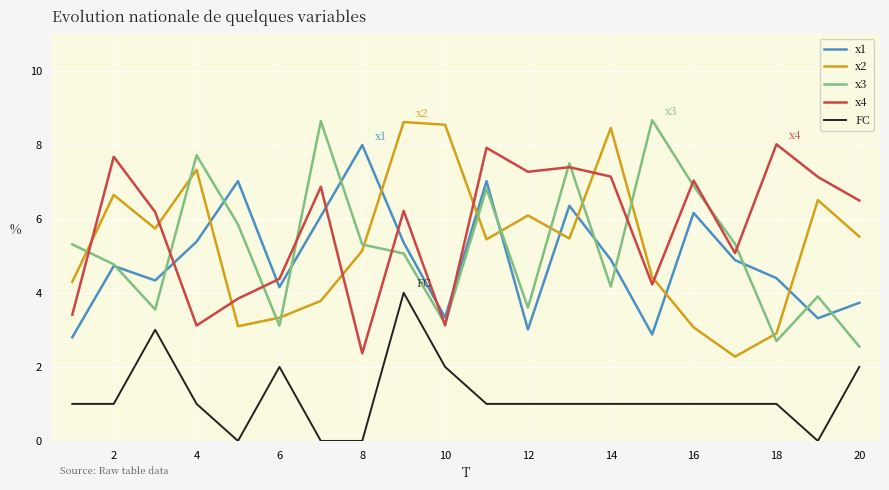

Does the chart have visible grid lines?

Yes